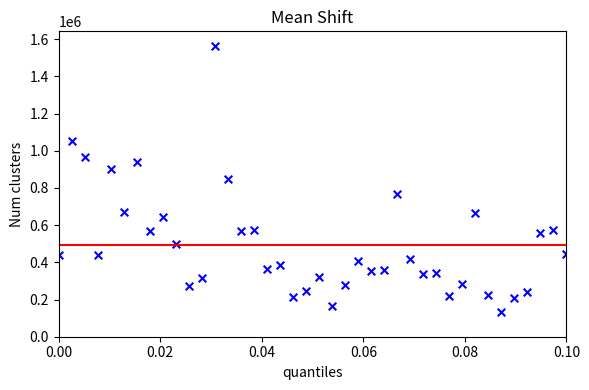

What is the range of Y values (max minus min)?

1431750